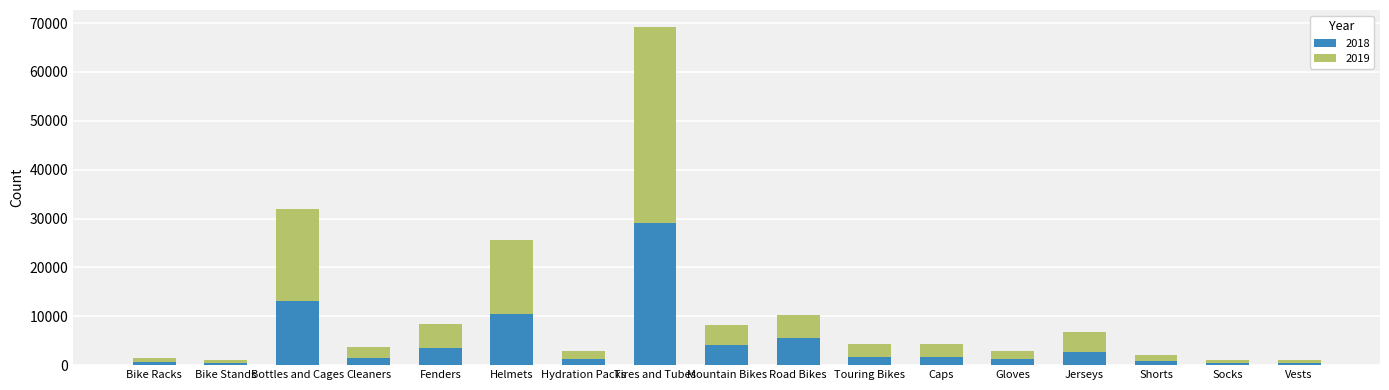

Is it true that 2018 equals 20264 at Bottles and Cages?

False